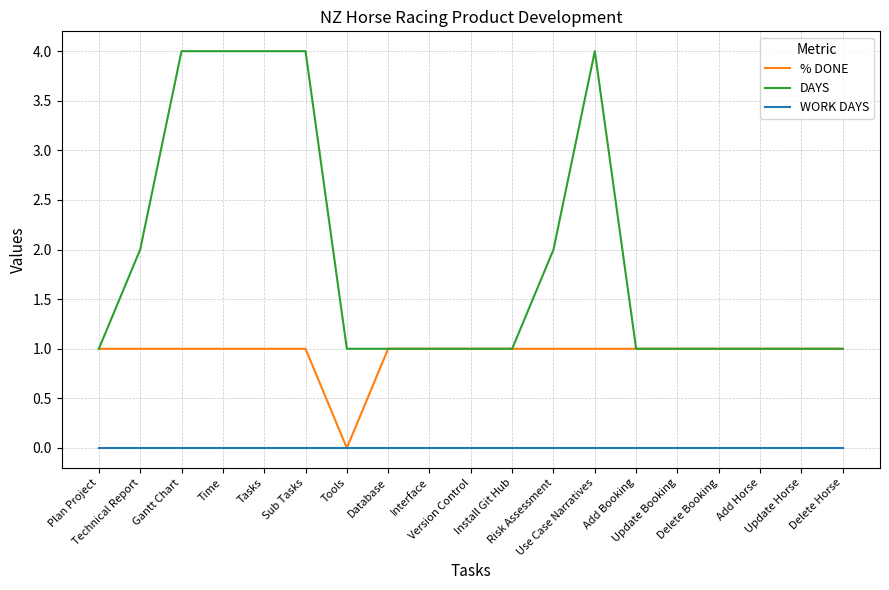

List the series in order of their overall mean, lowest first.

WORK DAYS, % DONE, DAYS